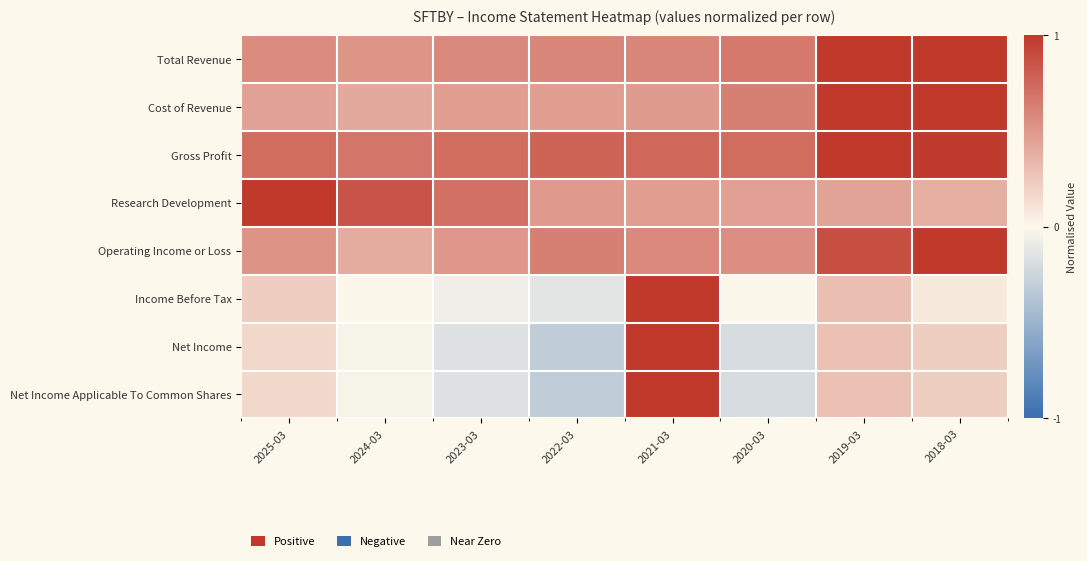

What is the spread (max minus min) of values at 2019-03?

0.7